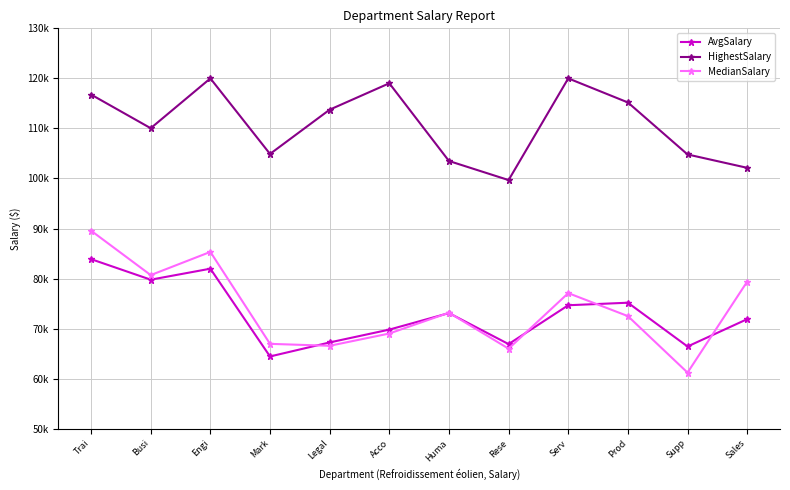

What is the average value of the AvgSalary series?

72944.6